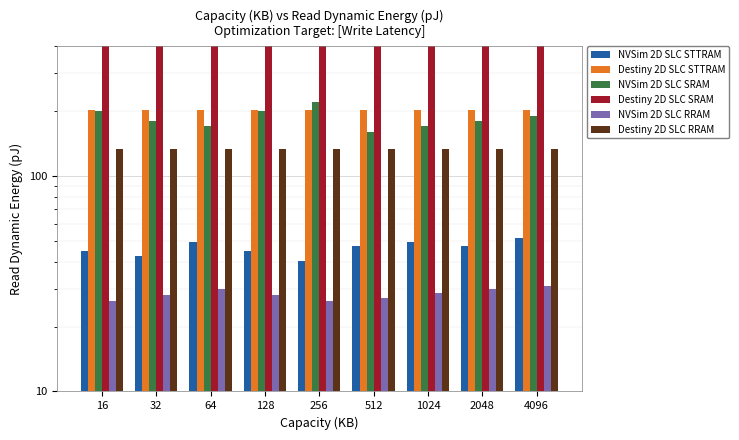

True or false: Destiny 2D SLC STTRAM has a value of 131.4 at 64.

False